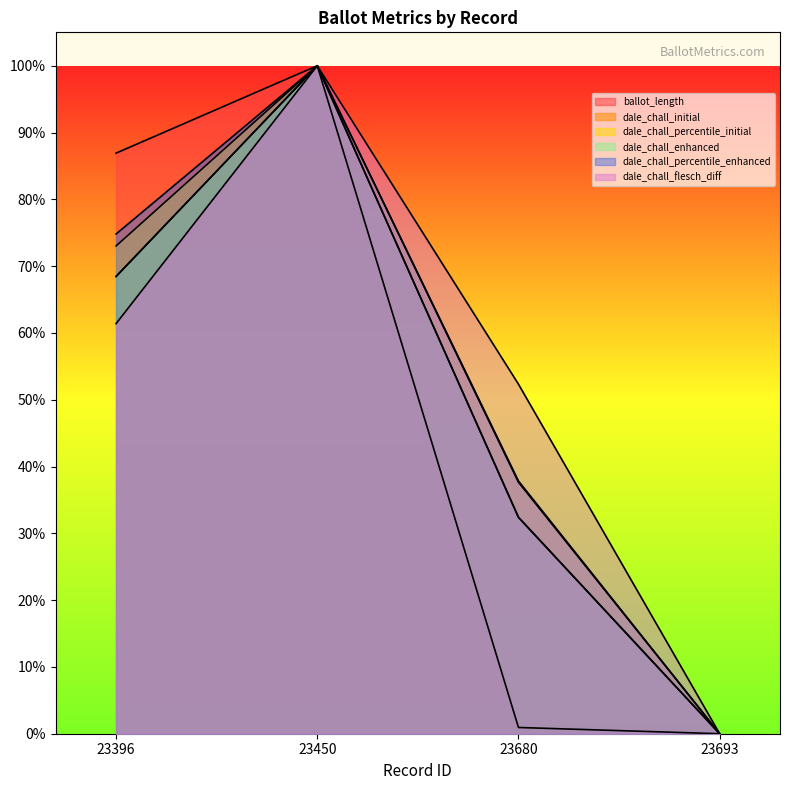

At how many categories does at least one series exceed 0?

3